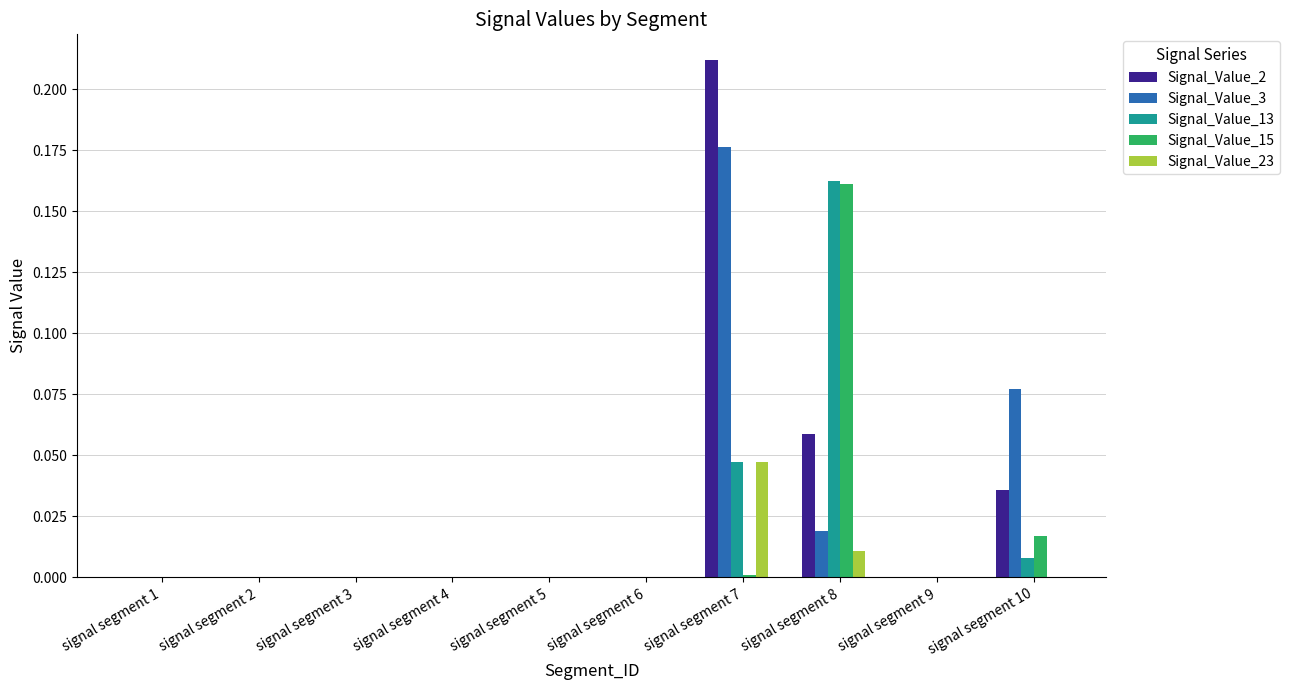

Are the bars horizontal?

No